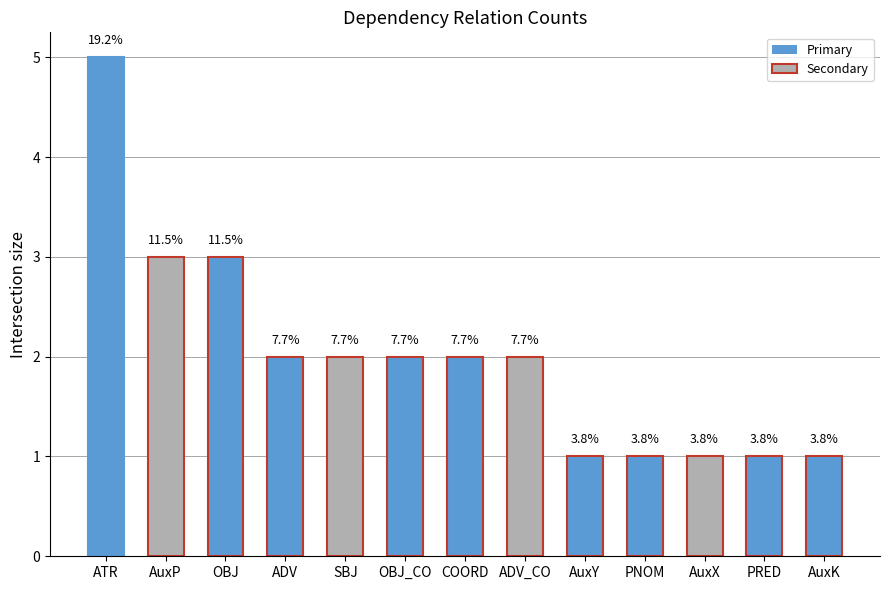

Reading left to right, list all the values displayed in this chart.

5	3	3	2	2	2	2	2	1	1	1	1	1